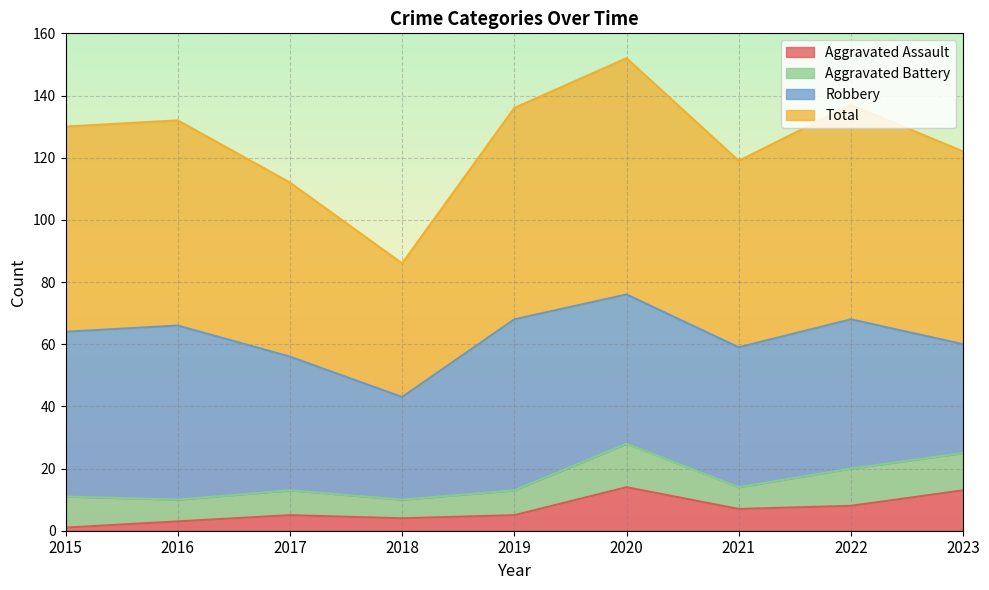

At how many categories does at least one series exceed 116?

7